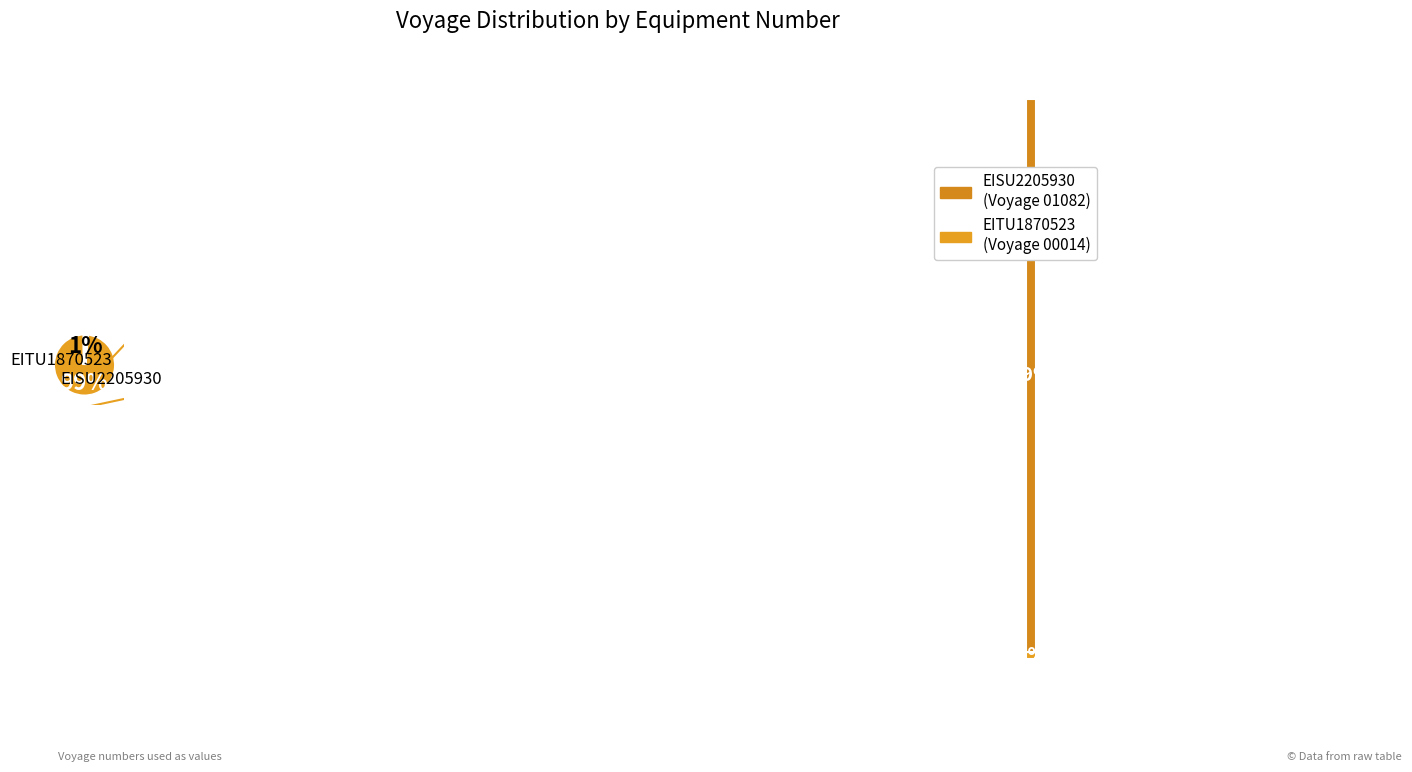

To the nearest percent, what percentage of the pie is EISU2205930?

99%